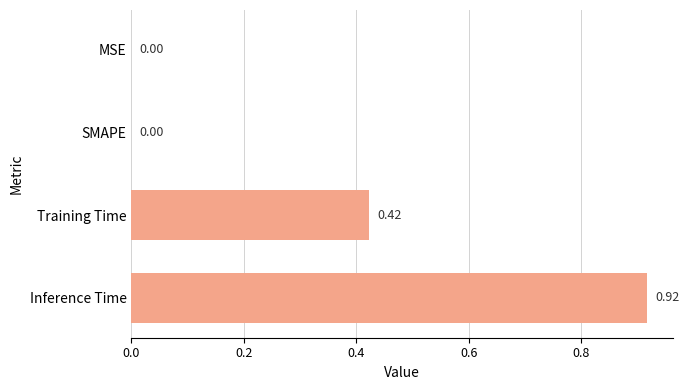

What is the sum of all values?

1.3